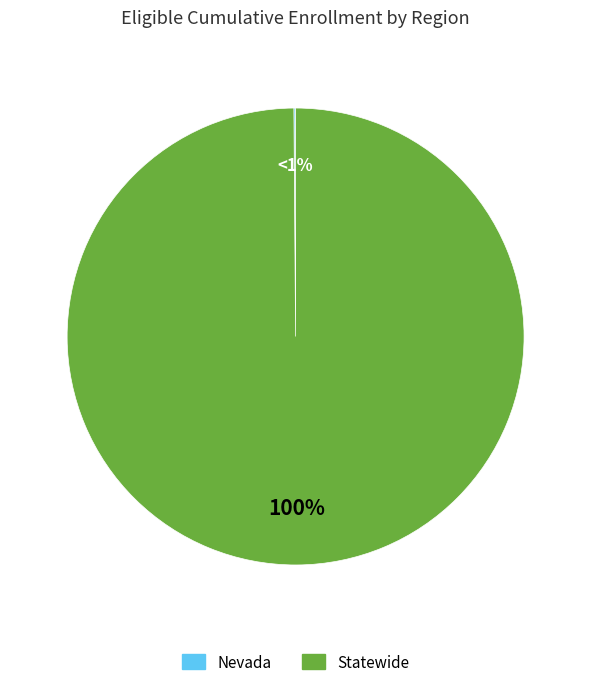

Which slice represents more than half of the pie?

Statewide